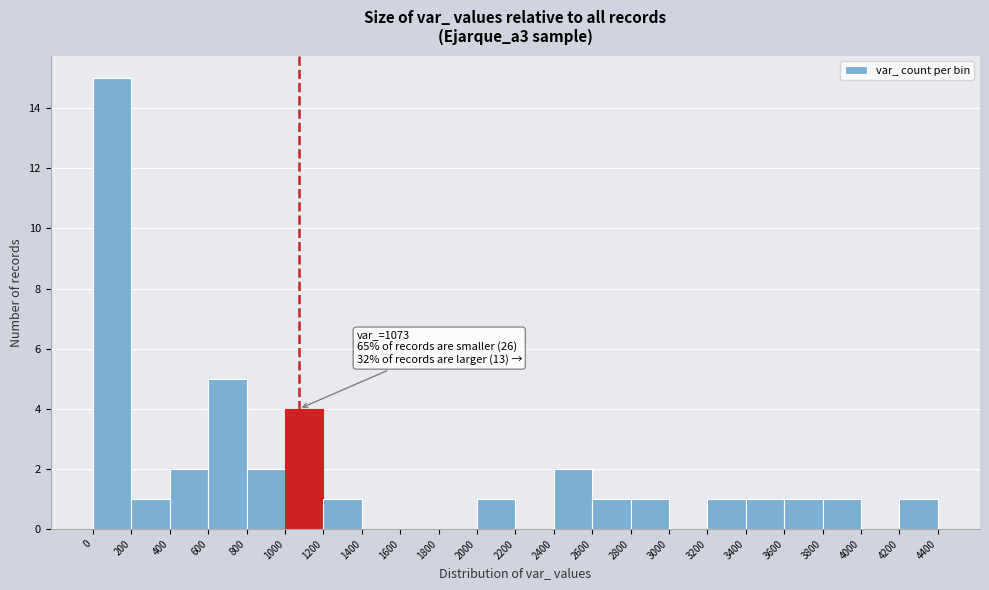

Over which range of the x-axis is the bar tallest?

0 to 200